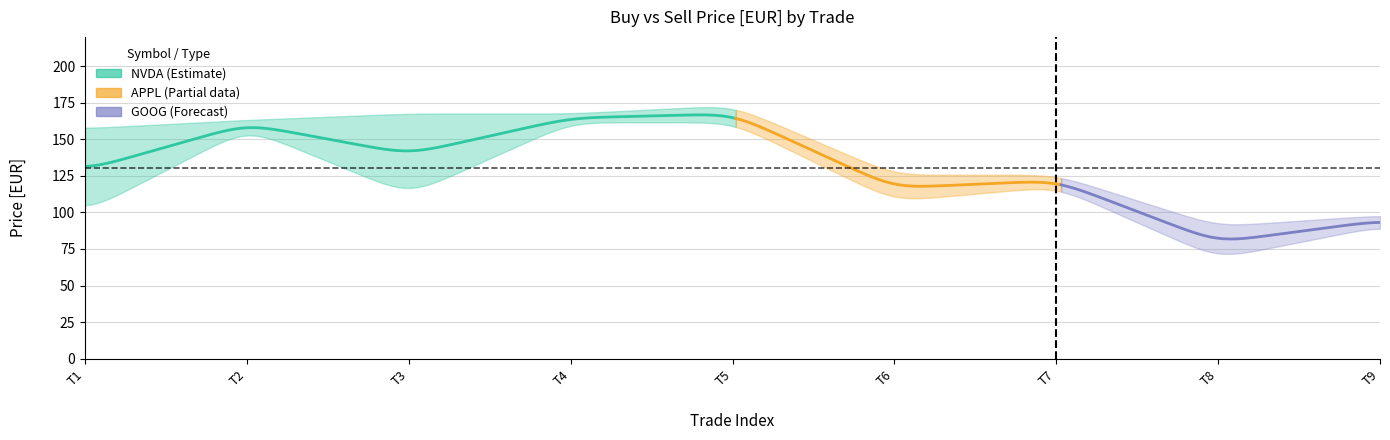

At how many categories does at least one series exceed 117?

7